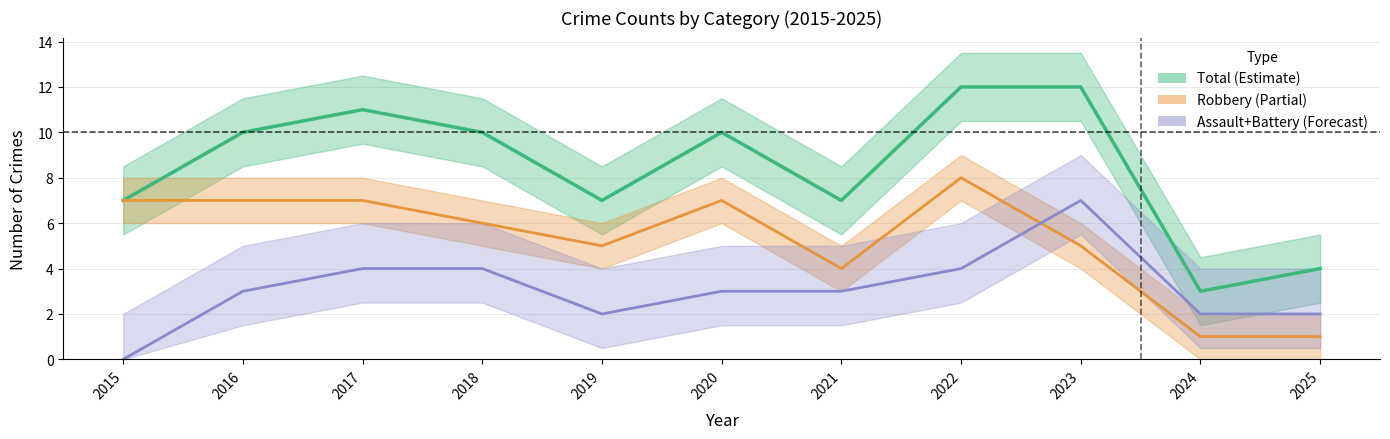

What is the difference between the highest and lowest values at 2017?

7